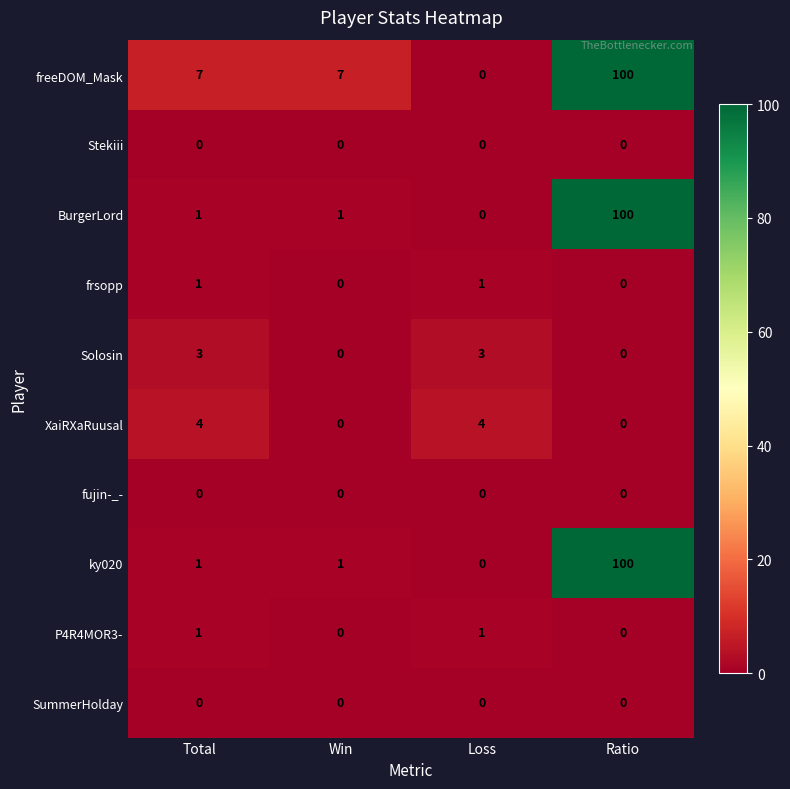

Count the Solosin values in the range 0 to 3.

4